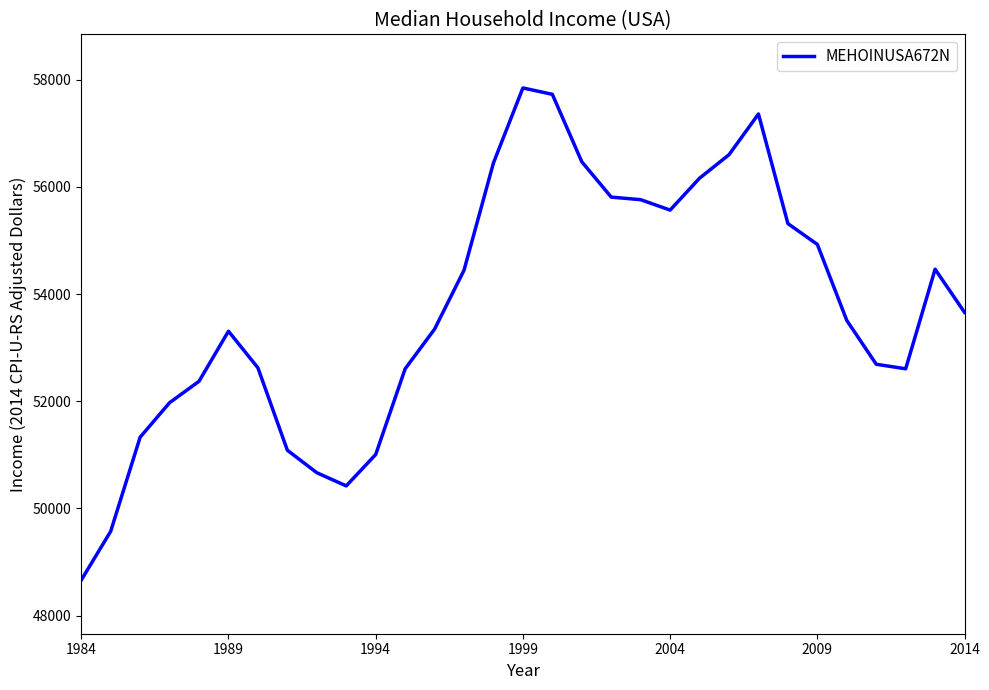

What is the difference between the maximum and minimum values?

9179